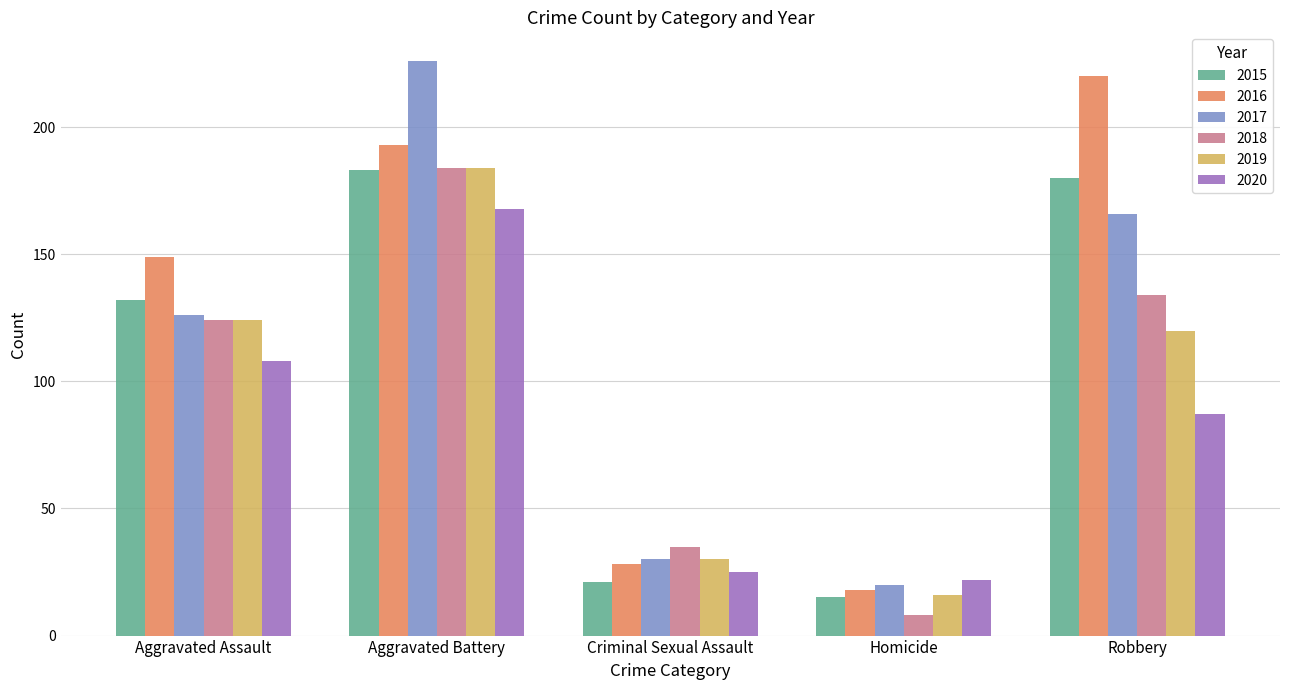

How many distinct data groups are displayed?

6